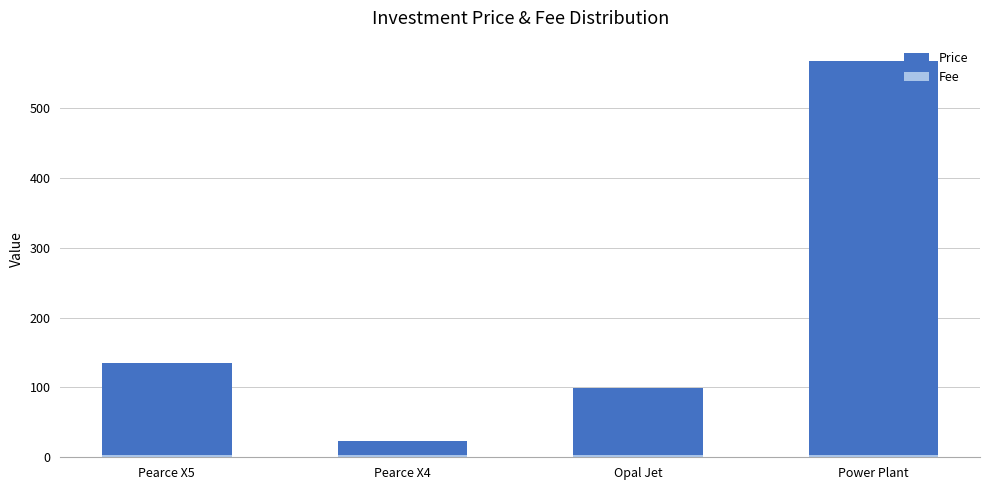

Which category has the highest value in the Price series?

Power Plant